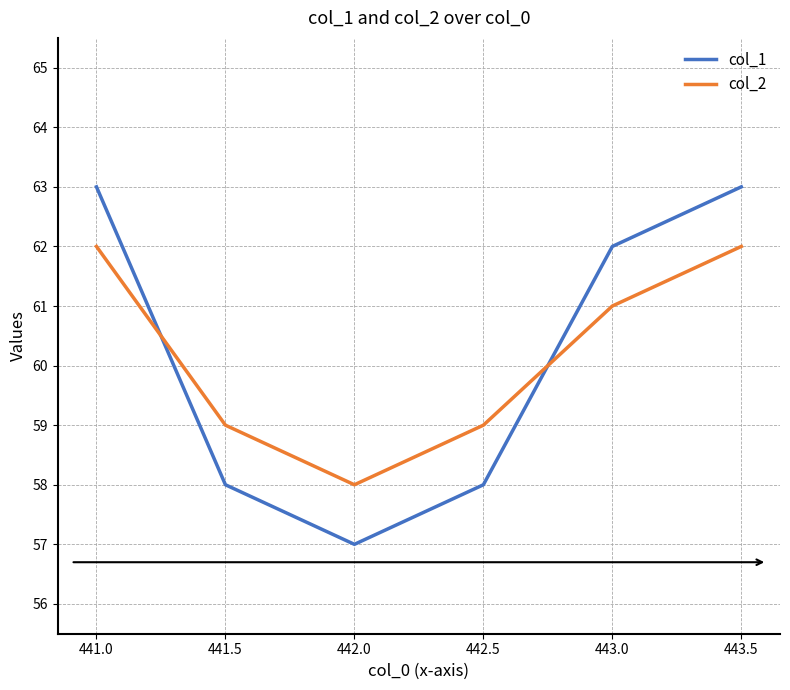

How many interior local valleys does the col_1 series have?

1